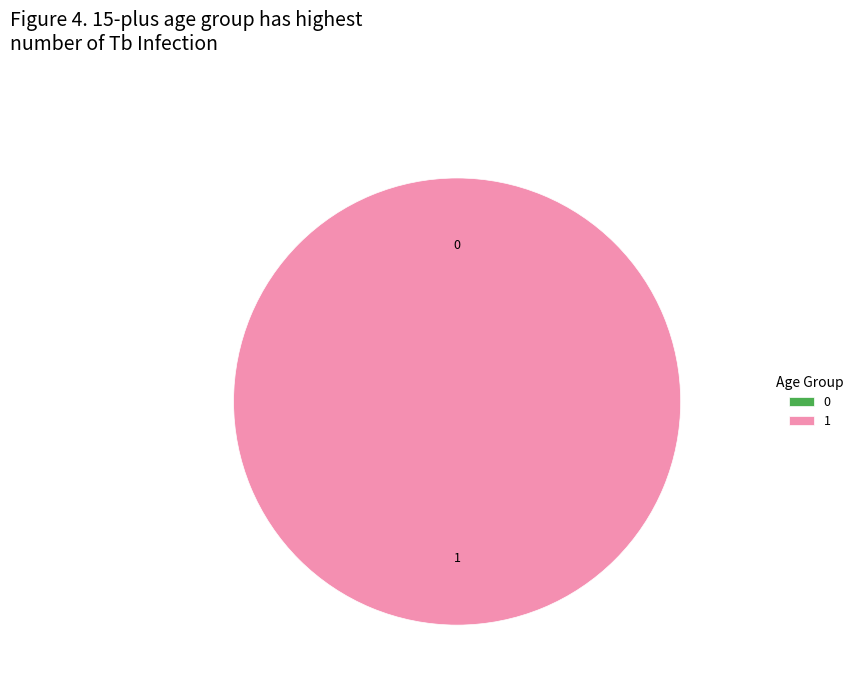

Do 0 and 1 together represent more than half of the pie?

Yes